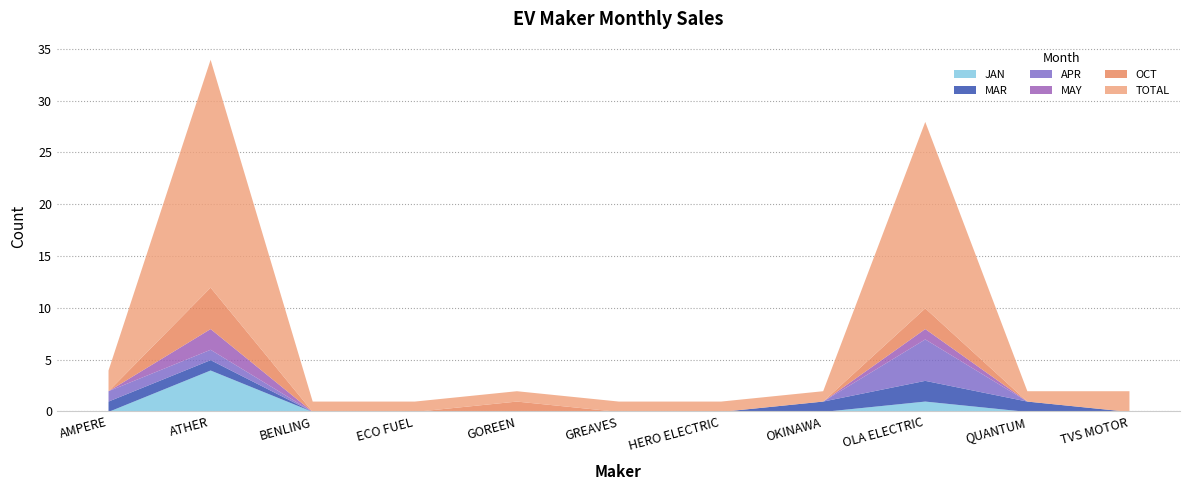

Between TVS MOTOR and GREAVES, which is larger?

TVS MOTOR